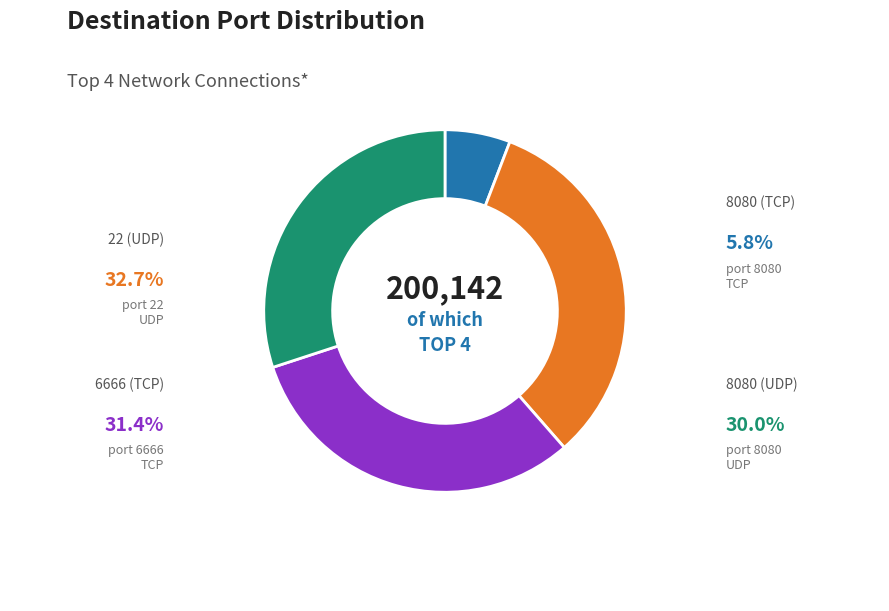

Rank the categories by value from highest to lowest.

22 (UDP), 6666 (TCP), 8080 (UDP), 8080 (TCP)